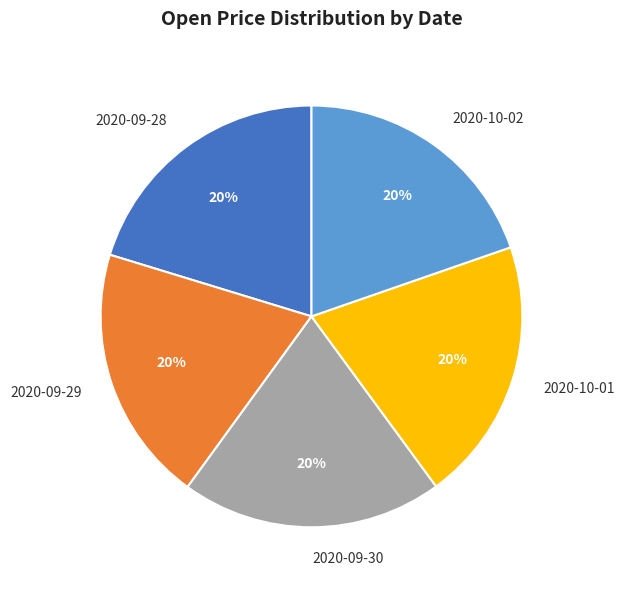

Is it true that 2020-09-29 is 8% of the pie?

False